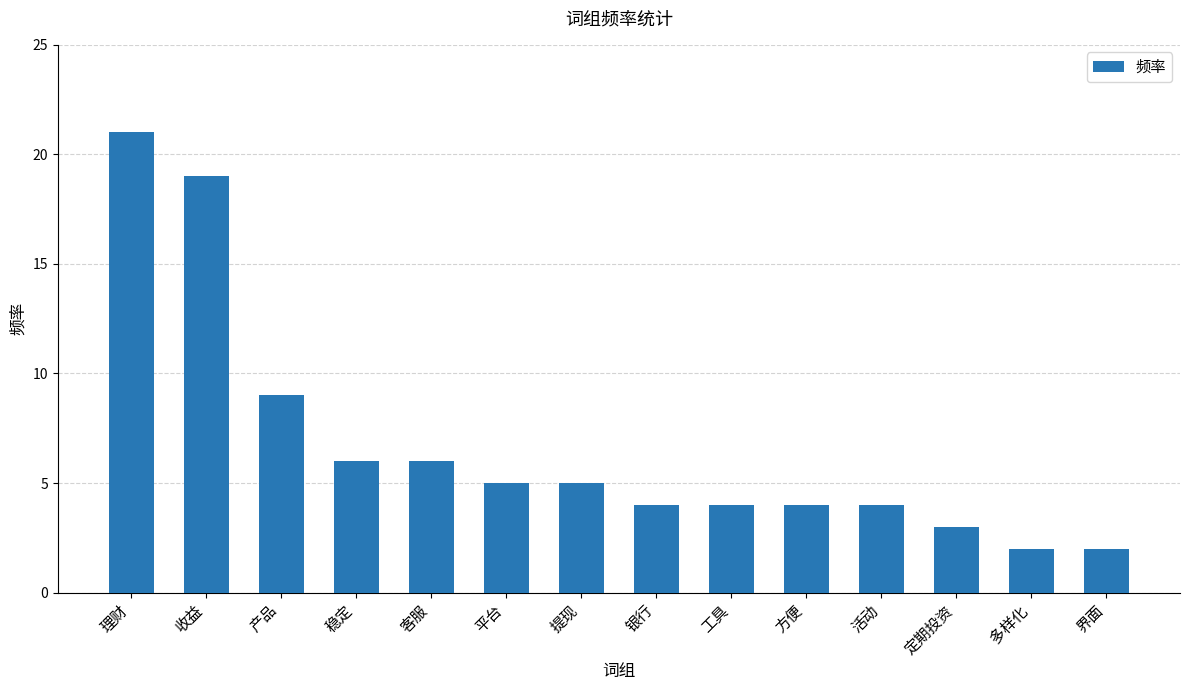

Read the value at 活动.

4